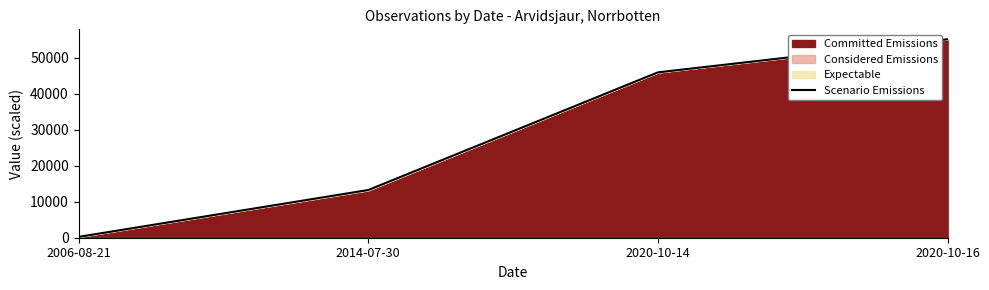

Does the chart have visible grid lines?

No